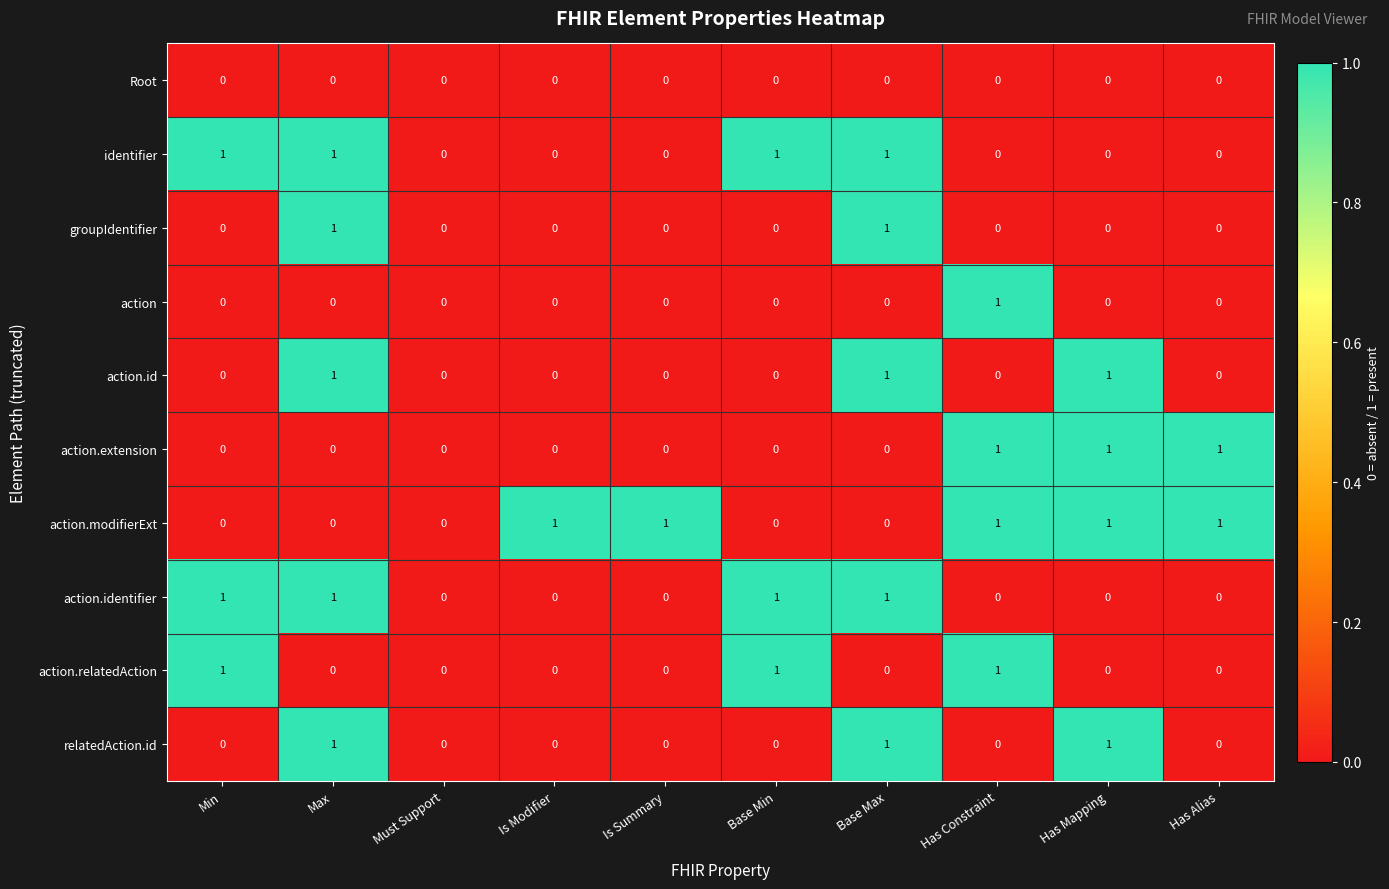

Which series has the largest total across all categories?

action.modifierExt